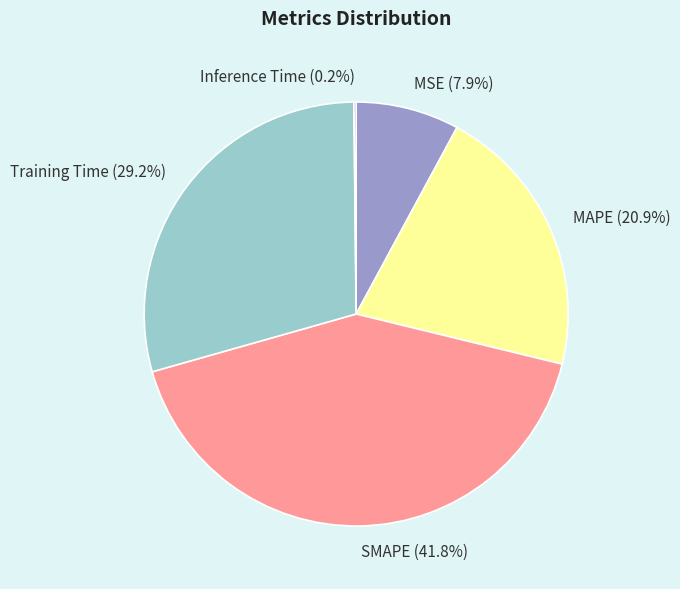

Does any single category account for the majority?

No